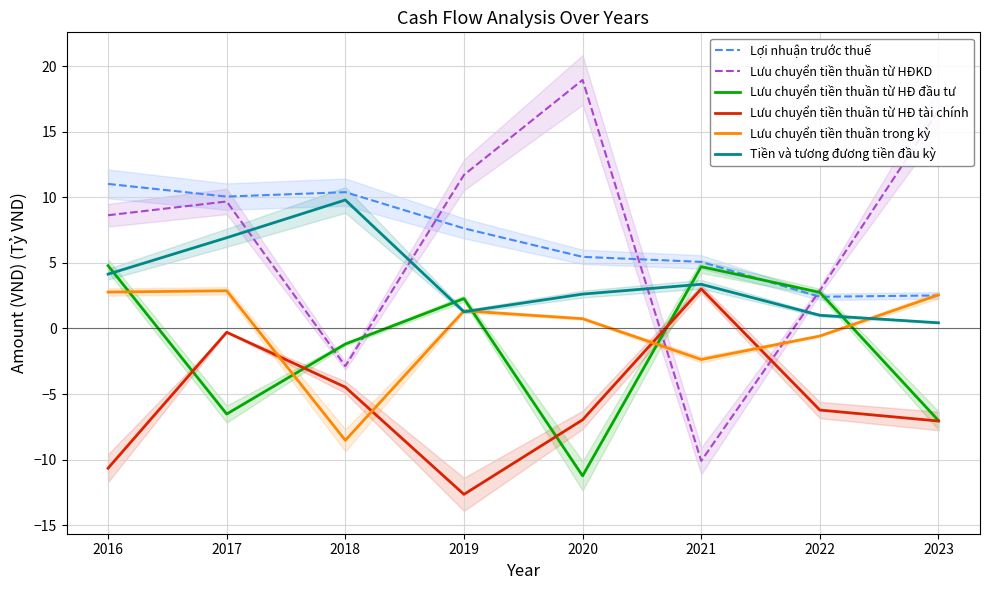

What is the minimum value for Lưu chuyển tiền thuần từ HĐ đầu tư?

-11.2